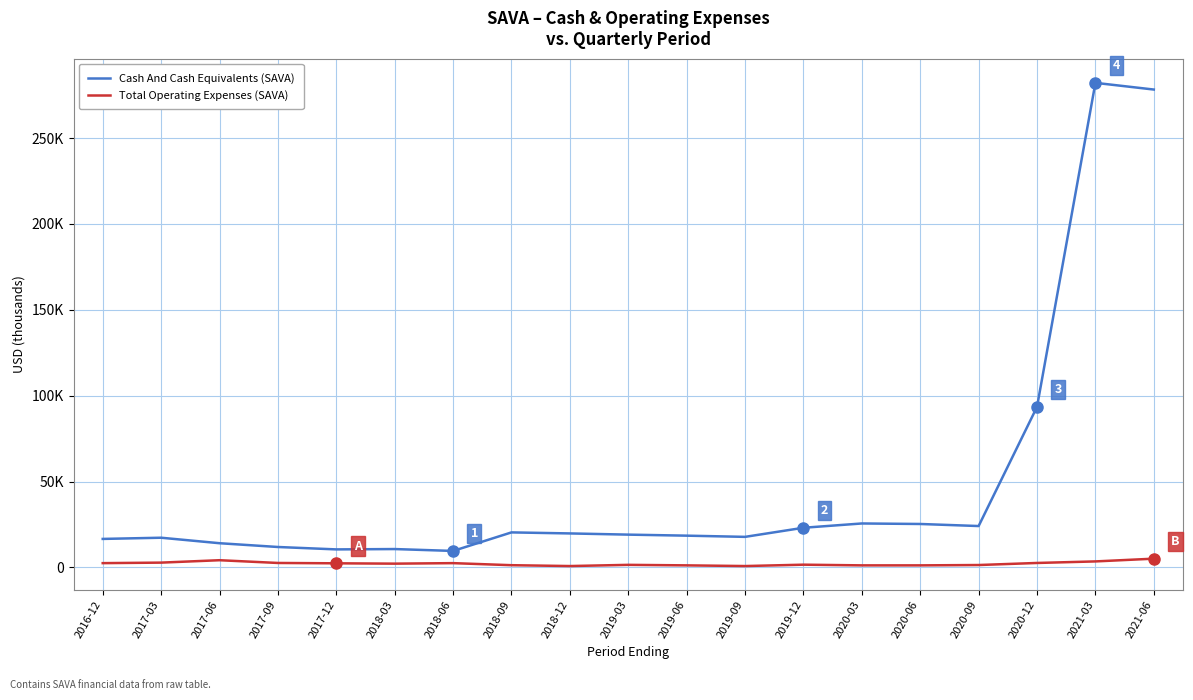

True or false: Cash And Cash Equivalents (SAVA) and Total Operating Expenses (SAVA) intersect in this chart.

False